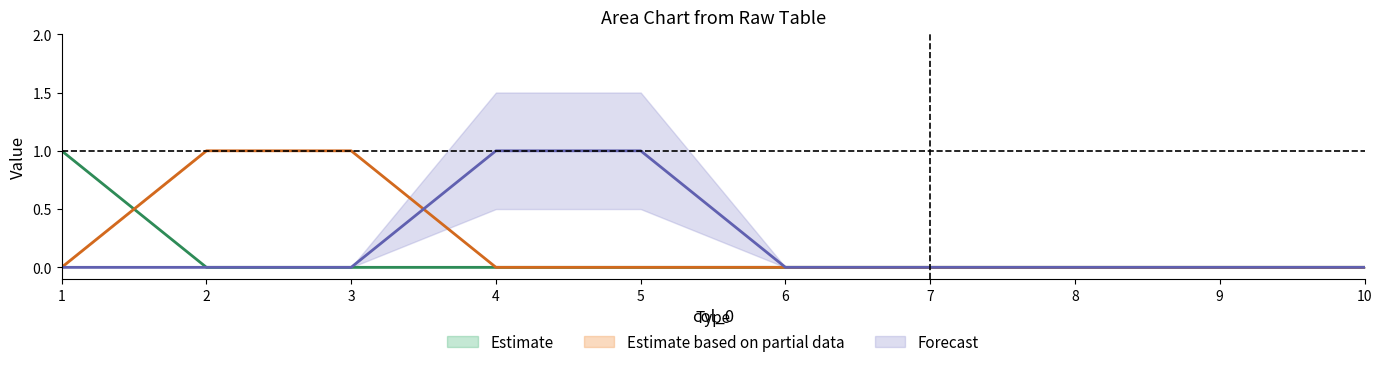

Reading left to right, what are all the values shown in this chart?

2: 1=1	2=0	3=0	4=0	5=0	6=0	7=0	8=0	9=0	10=0
5: 1=0	2=1	3=1	4=0	5=0	6=0	7=0	8=0	9=0	10=0
7: 1=0	2=0	3=0	4=1	5=1	6=0	7=0	8=0	9=0	10=0